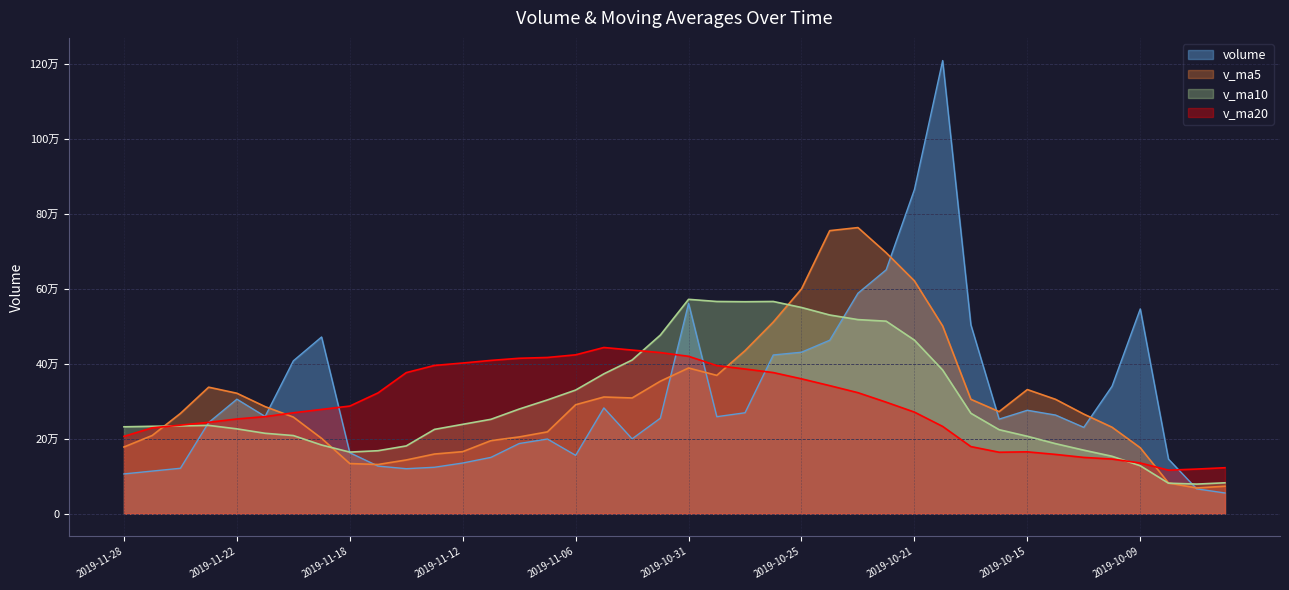

Reading left to right, list all the values displayed in this chart.

volume: 106067.8	113659.2	121150.2	243093.4	305283.2	259324.2	407564.0	471161.2	162507.1	126969.0	119993.6	123841.0	135137.0	150192.0	187117.4	199141.7	155585.5	282006.0	199594.2	254602.1	560776.8	258634.4	269100.4	423179.0	430523.0	462510.2	587800.8	650273.1	864184.8	1208079.4	503544.1	252125.8	275732.3	262991.6	230195.9	339819.5	545996.7	145460.9	66235.0	55282.7
v_ma5: 177850.8	208502.0	267283.0	337285.2	321167.9	285505.1	257639.0	200894.4	133689.5	131226.5	143256.2	159085.8	165434.7	194808.5	204689.0	218185.9	290512.9	311122.7	308541.6	353258.5	388442.7	368789.4	434622.7	510857.2	599058.4	754569.7	762776.4	695641.4	620733.3	500494.6	304917.9	272173.0	330947.2	304892.9	265541.6	230559.0	175859.9	81914.0	68637.7	73262.4
v_ma10: 231677.9	233070.5	234088.7	235487.4	226197.2	214380.6	208362.4	183164.5	164249.0	167957.7	180721.0	224799.4	238278.7	251675.0	278973.8	303314.3	329651.2	372872.7	409699.4	476158.5	571506.2	565782.9	565132.1	565795.2	549776.5	529743.8	517474.7	513294.3	462813.1	383018.1	267738.4	224016.5	206430.6	186765.3	169402.0	153130.1	127845.2	81334.5	78944.9	82431.6
v_ma20: 206199.5	228934.9	236183.7	243581.2	252585.5	258847.5	269006.8	278018.6	286974.2	322058.1	376113.6	395291.2	401705.4	408735.2	414375.1	416529.0	423562.9	443083.5	436256.2	429588.3	419622.3	394899.7	385781.3	376280.3	359589.2	341436.9	322660.0	297314.4	270879.0	232724.8	178946.4	163857.6	164944.2	158075.9	150100.6	145718.0	135181.2	116129.0	119011.7	122603.4